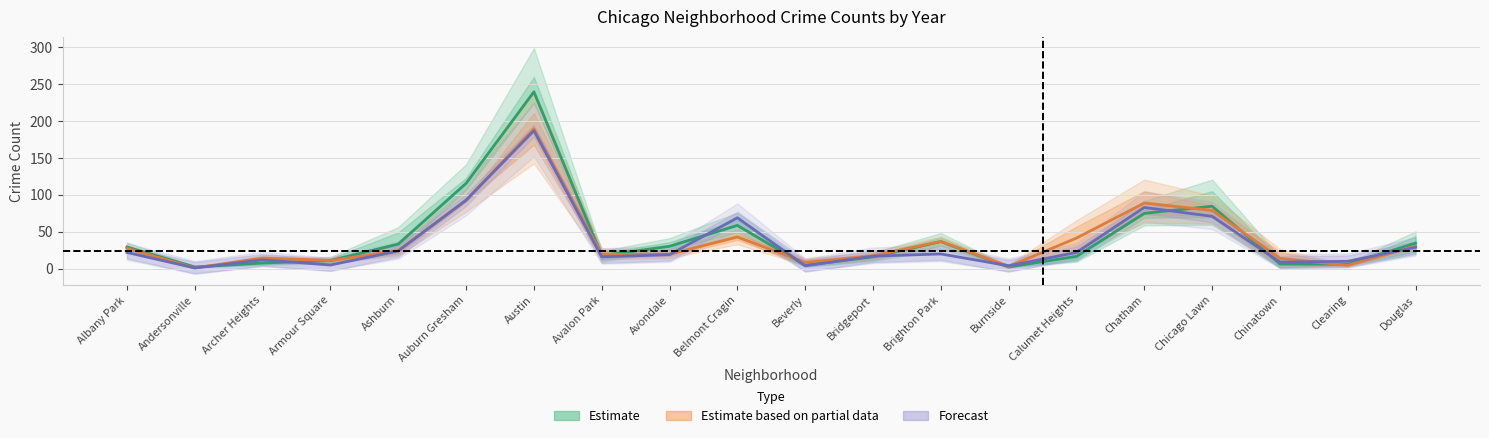

What is the value of the Estimate based on partial data point at the 4th from the left?

11.0